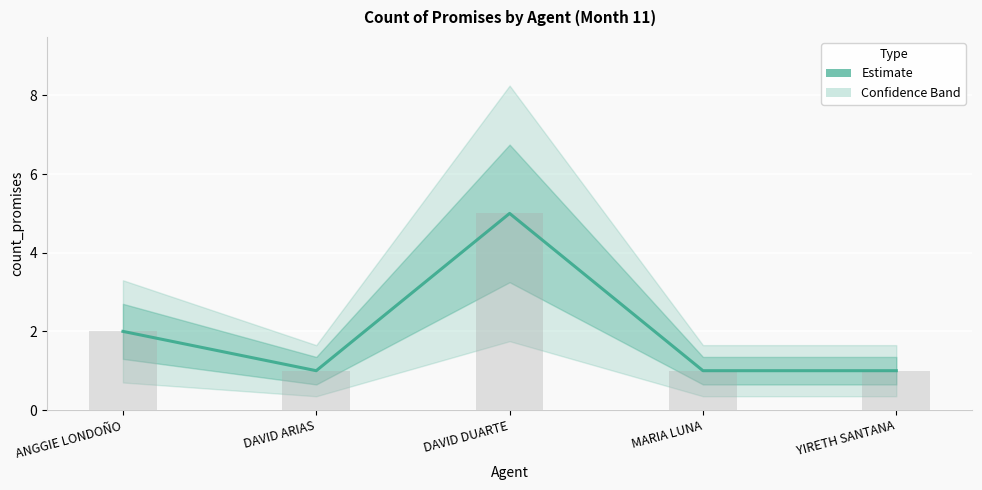

What is the label of the 5th bar from the left?

YIRETH SANTANA